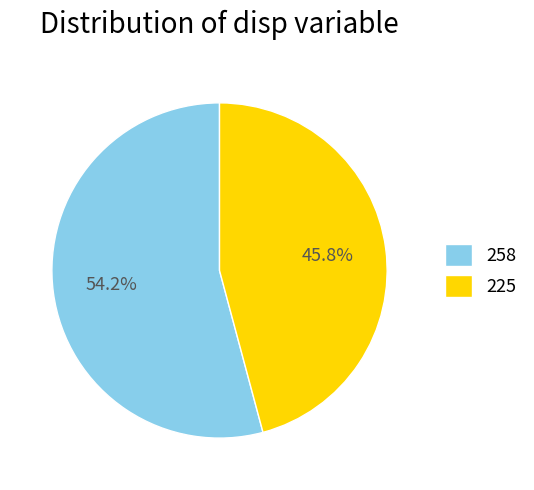

What is the ratio of the value at 258 to the value at 225?

1.2